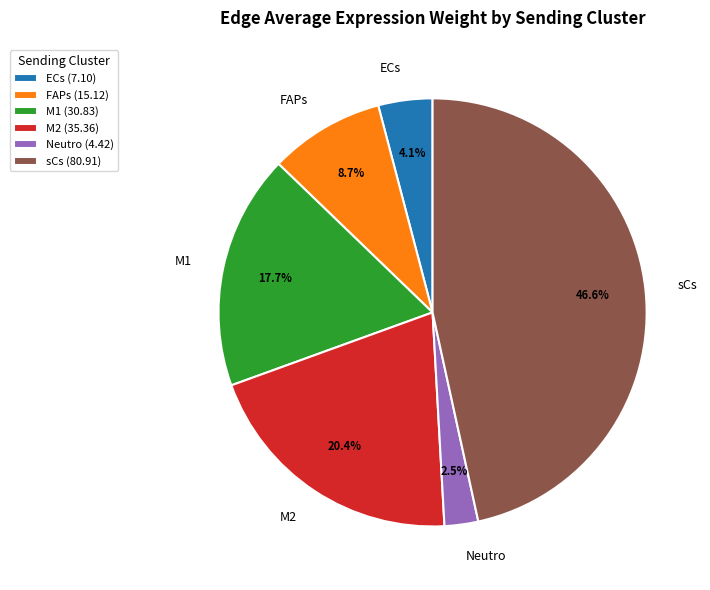

To the nearest percent, what is the difference between the FAPs and sCs slice percentages?

38%